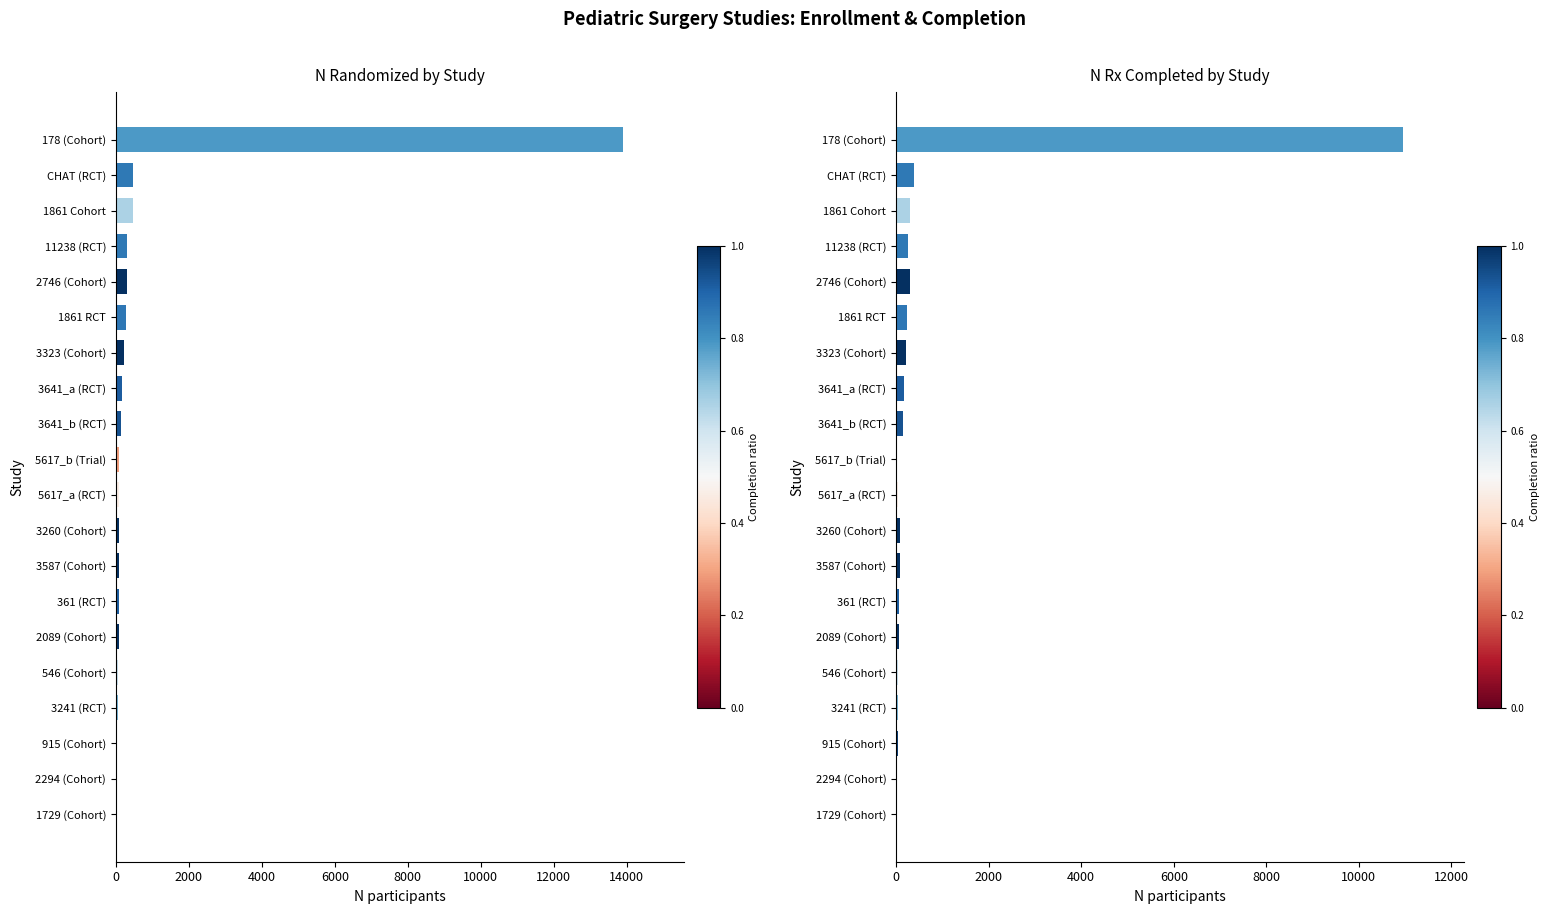

Which series has the largest range (max minus min)?

N Randomized